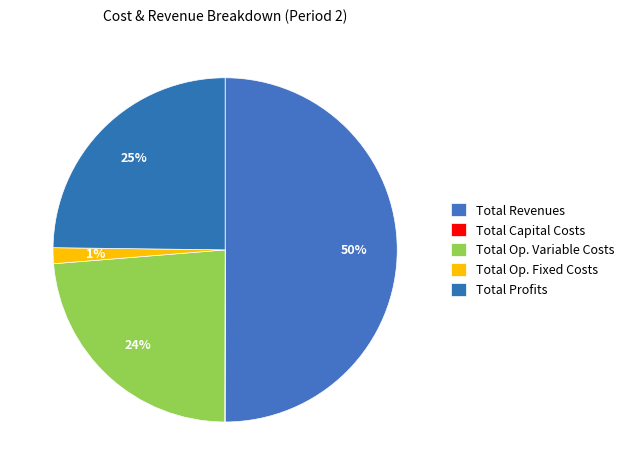

What percentage do Total Capital Costs and Total Revenues together represent?

50.0%